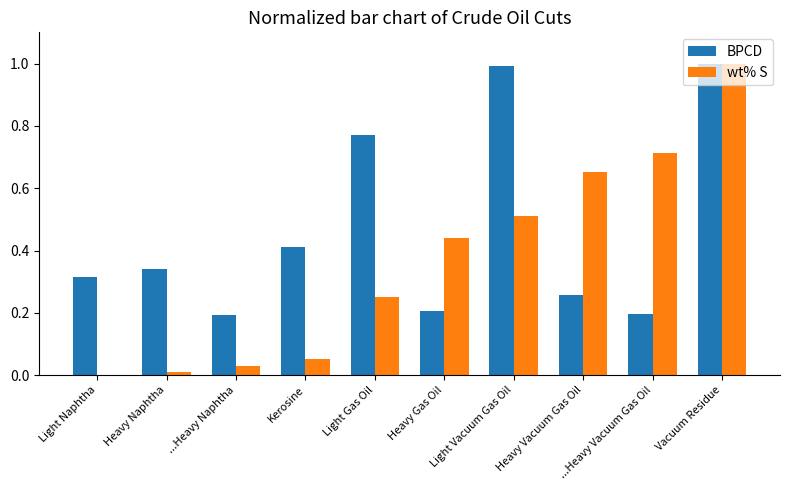

Which series changed the most between Heavy Gas Oil and Heavy Vacuum Gas Oil?

wt% S